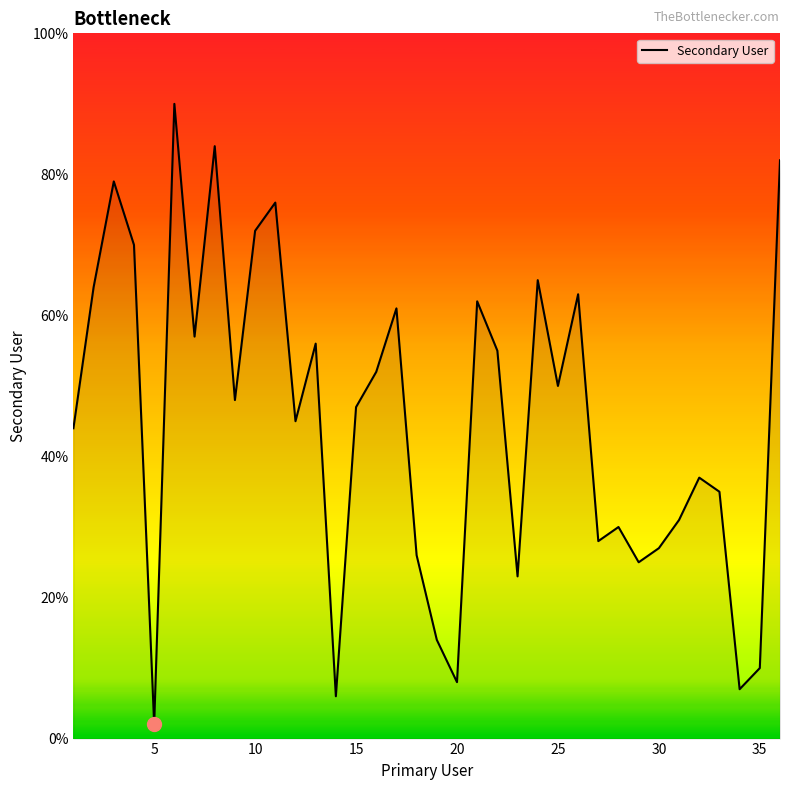

What is the maximum value shown in the chart?

90